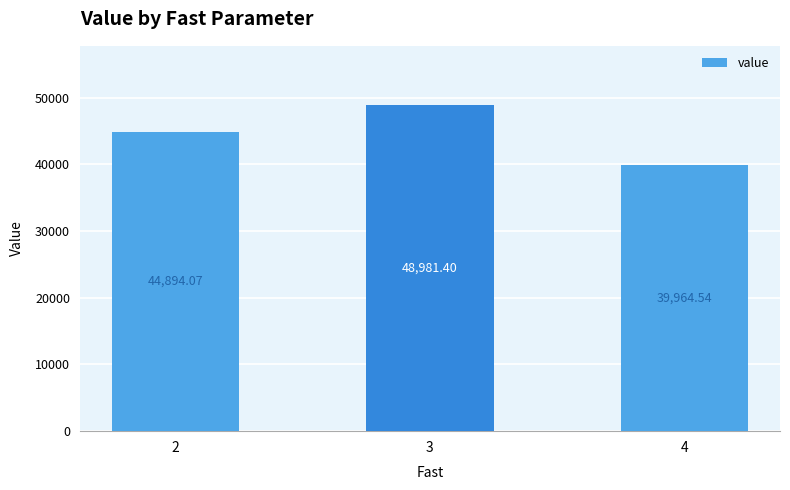

What is the smallest value displayed?

39964.5